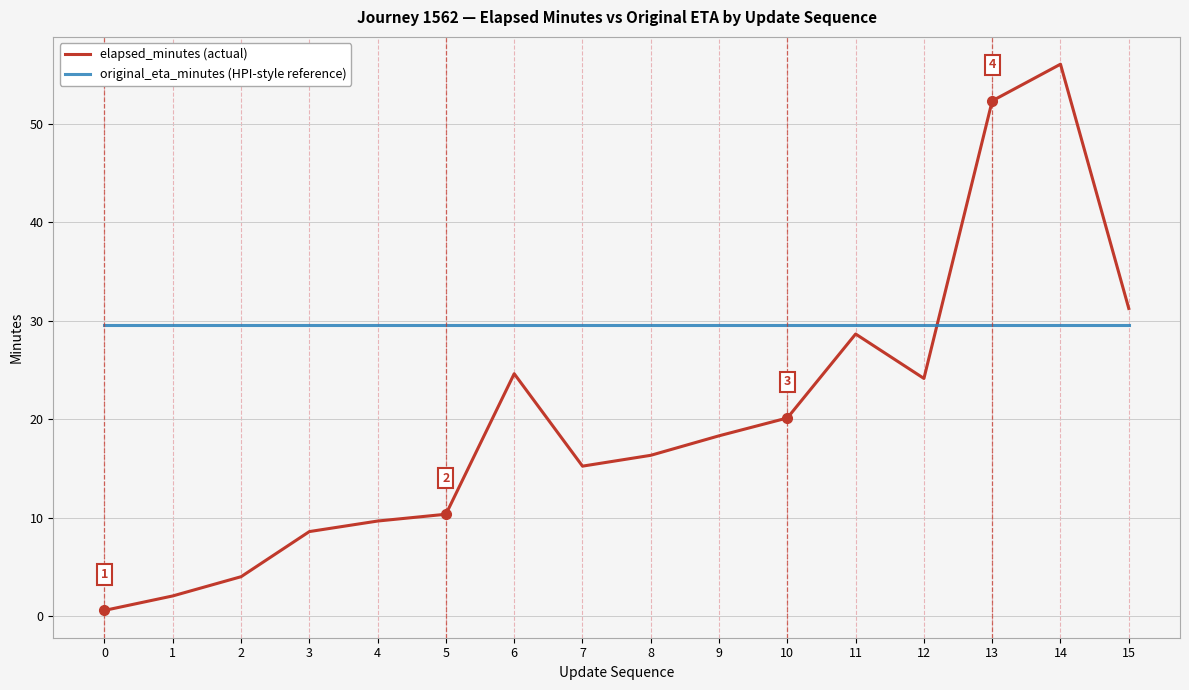

The value of original_eta_minutes (HPI-style reference) at 8 is 40.5. True or false?

False